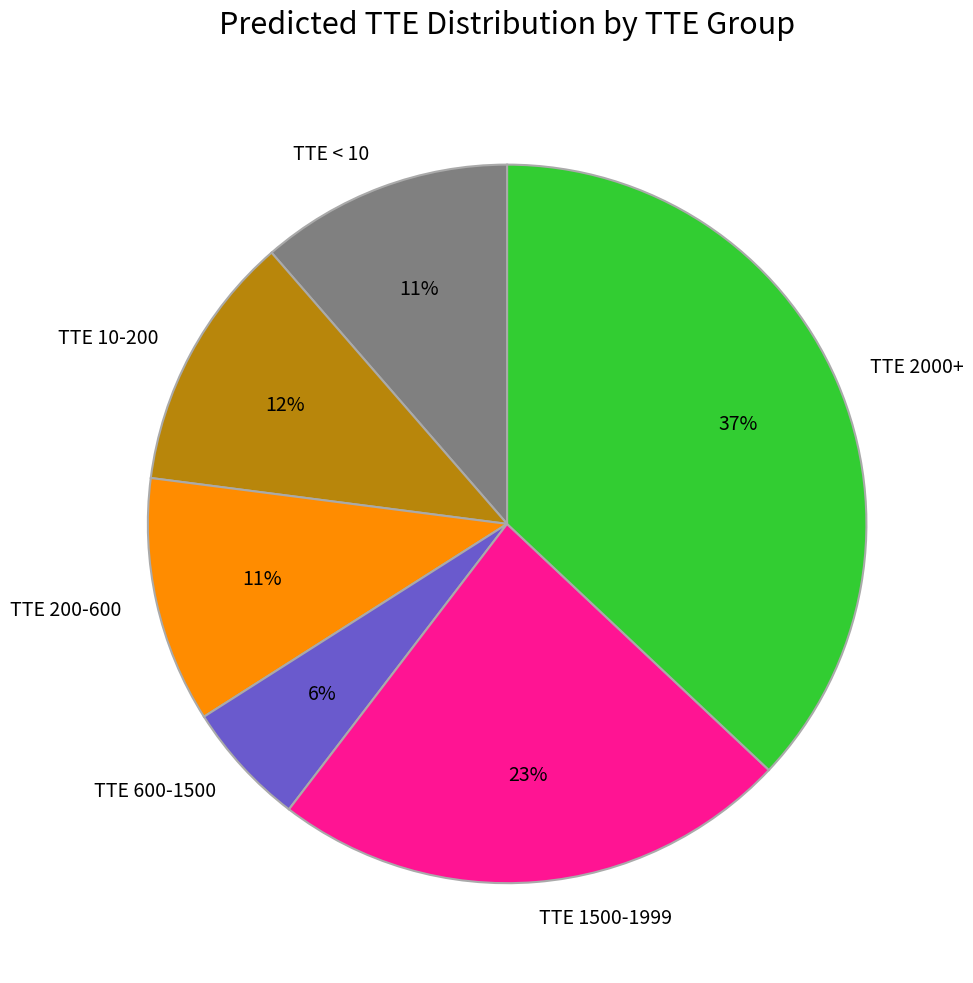

Is TTE 600-1500 the majority of the pie?

No